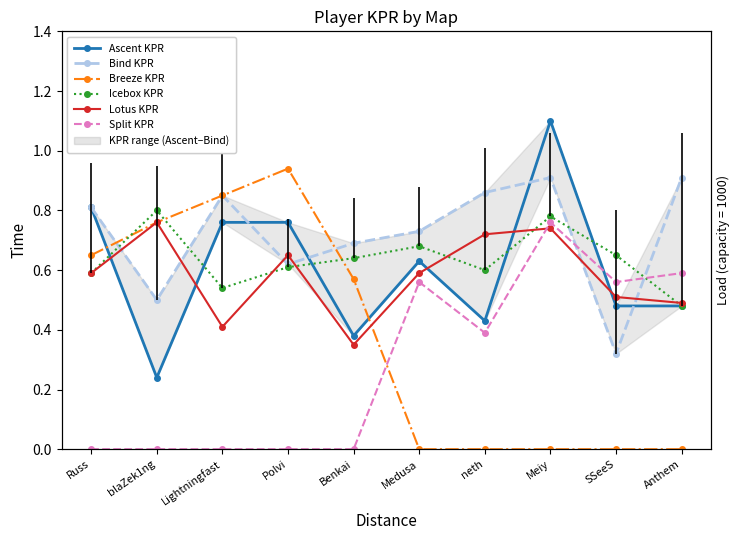

How many interior local peaks does the Bind KPR series have?

2